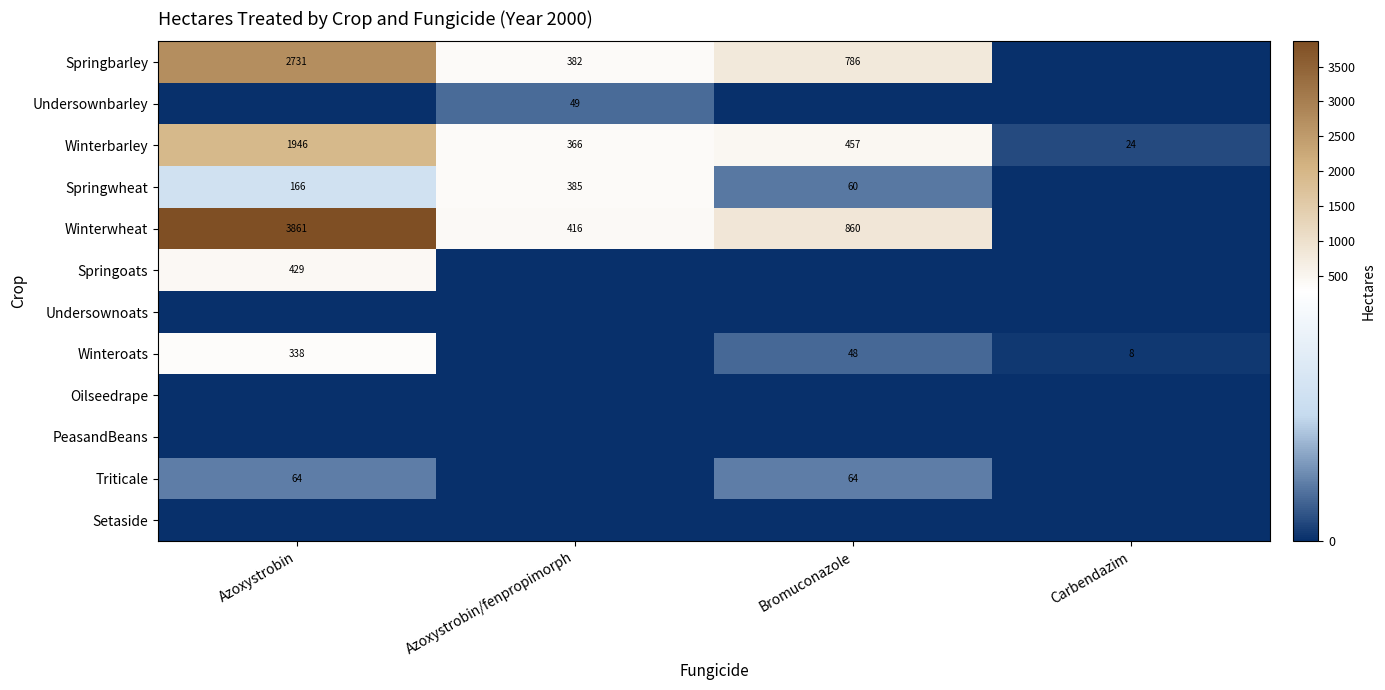

What is the difference between the maximum and minimum values in the Winterbarley series?

1922